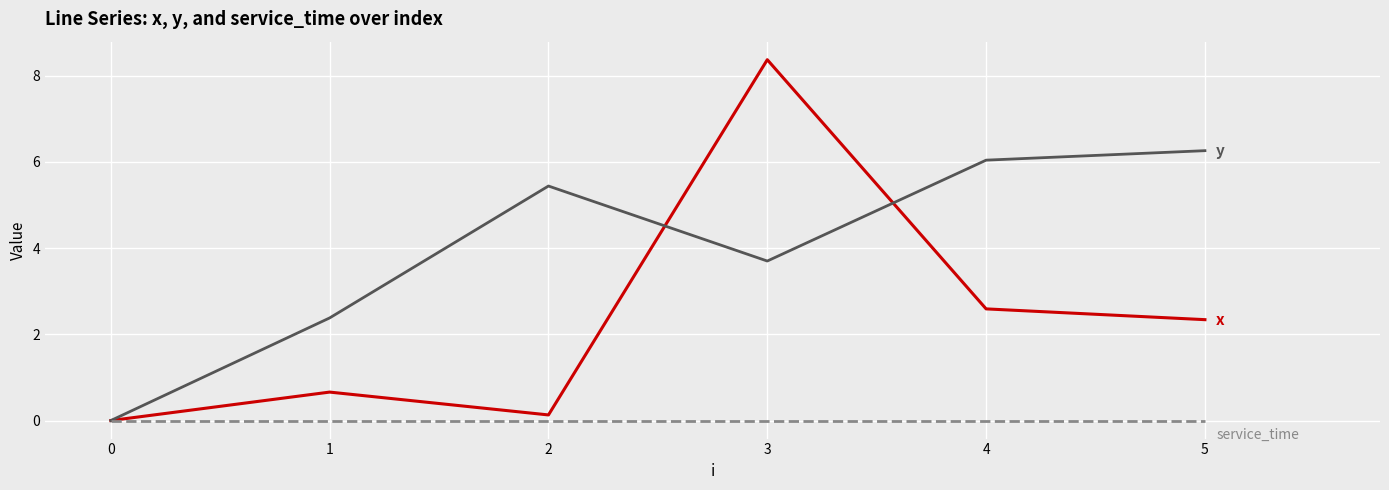

At which category is the sum across all series the highest?

3